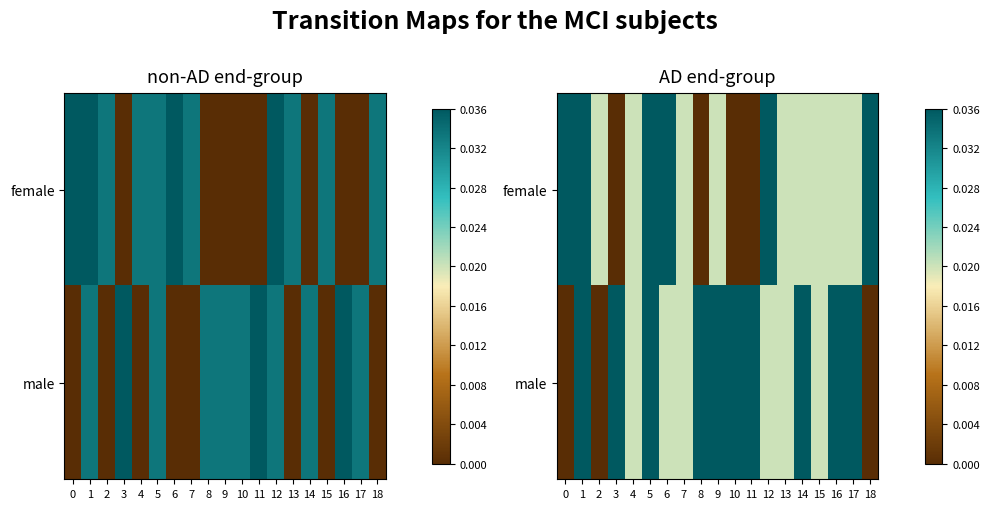

How many distinct data groups are displayed?

2